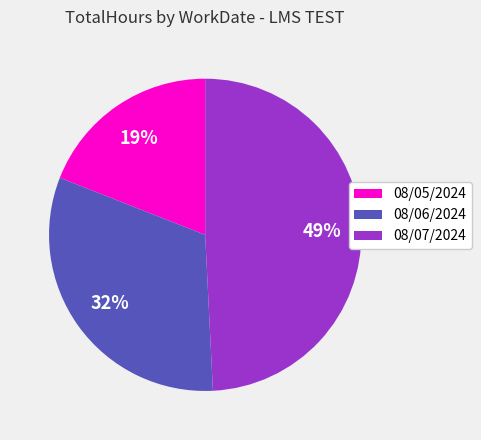

How many segments does this pie chart have?

3